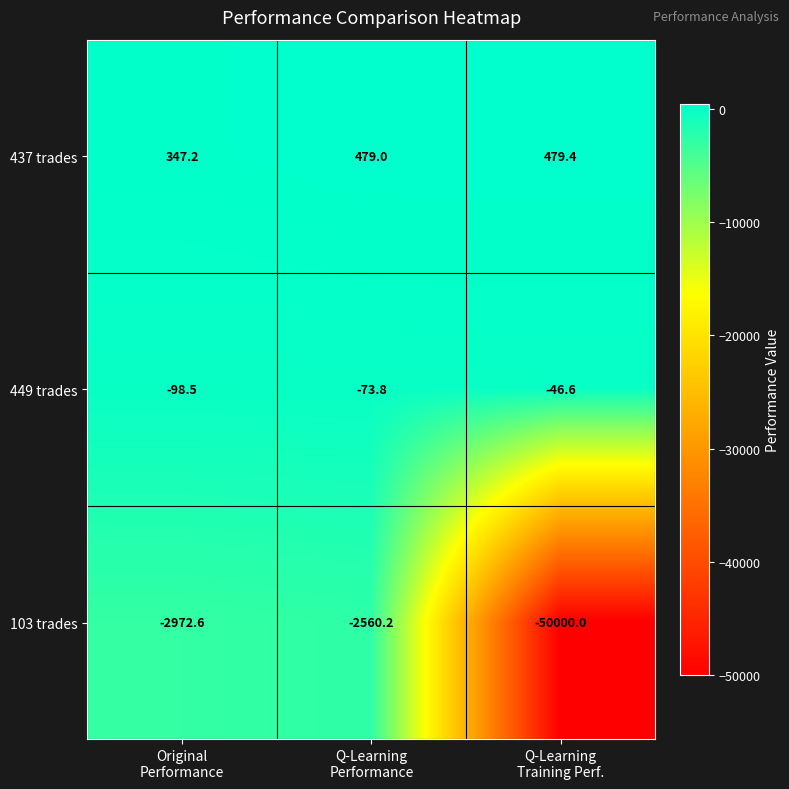

What is the greatest value displayed?

479.4